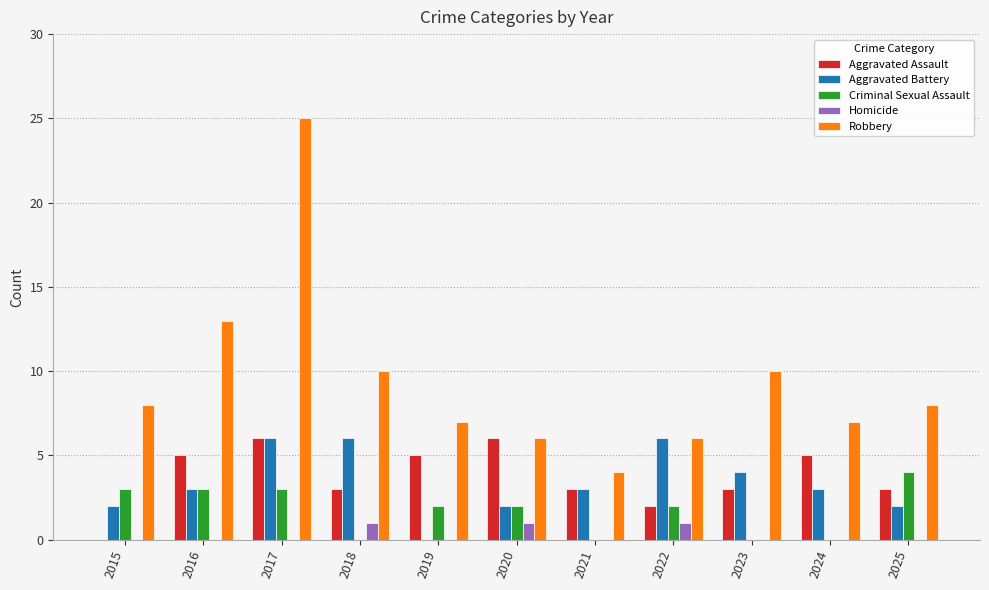

What is the maximum value for Aggravated Battery?

6